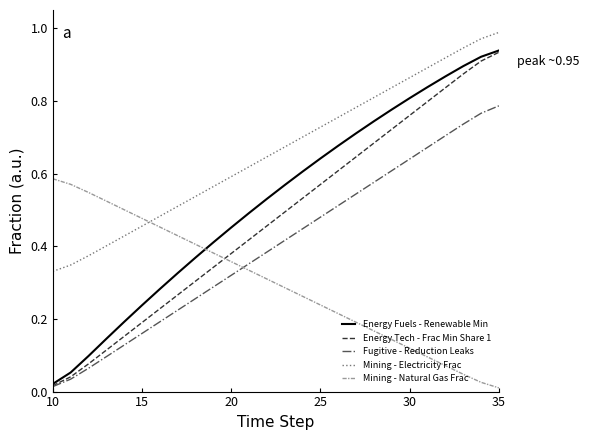

Which series has the largest total across all categories?

Mining - Electricity Frac